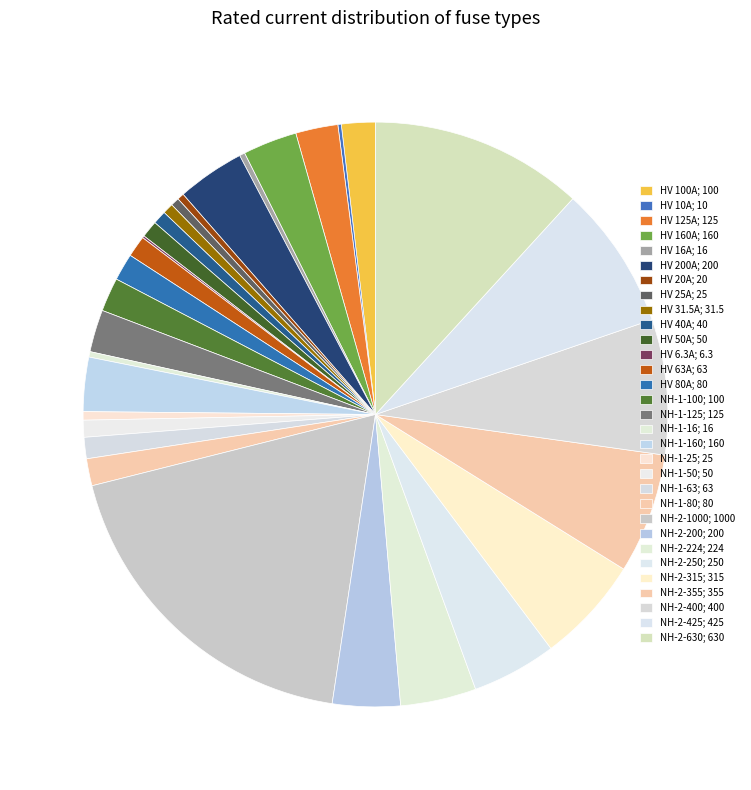

Which slice is the smallest?

HV 6.3A